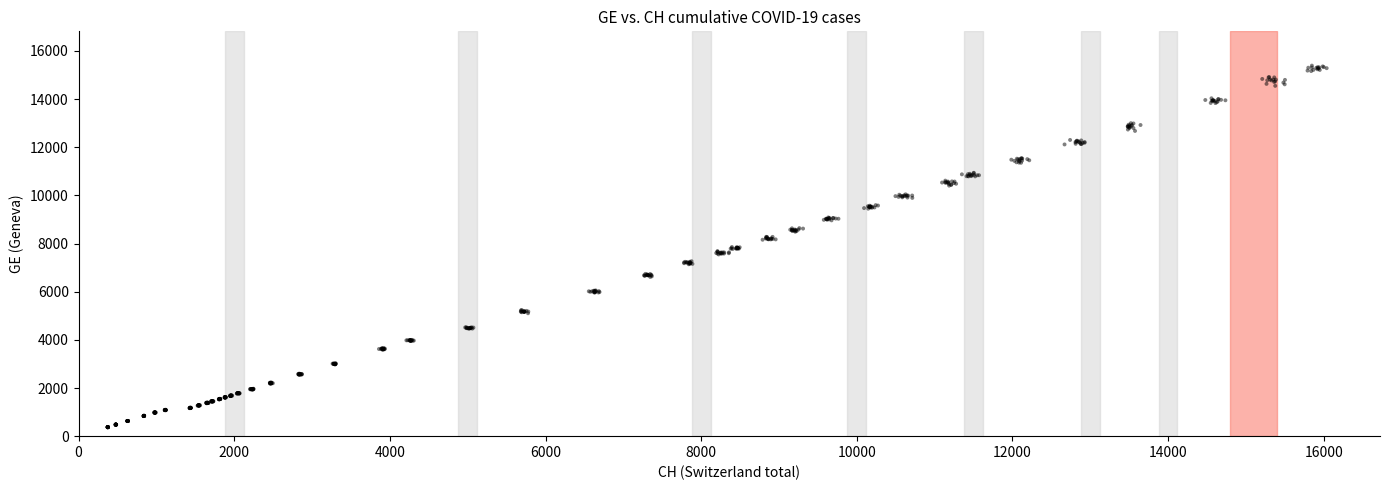

What is the range of Y values (max minus min)?

15015.9